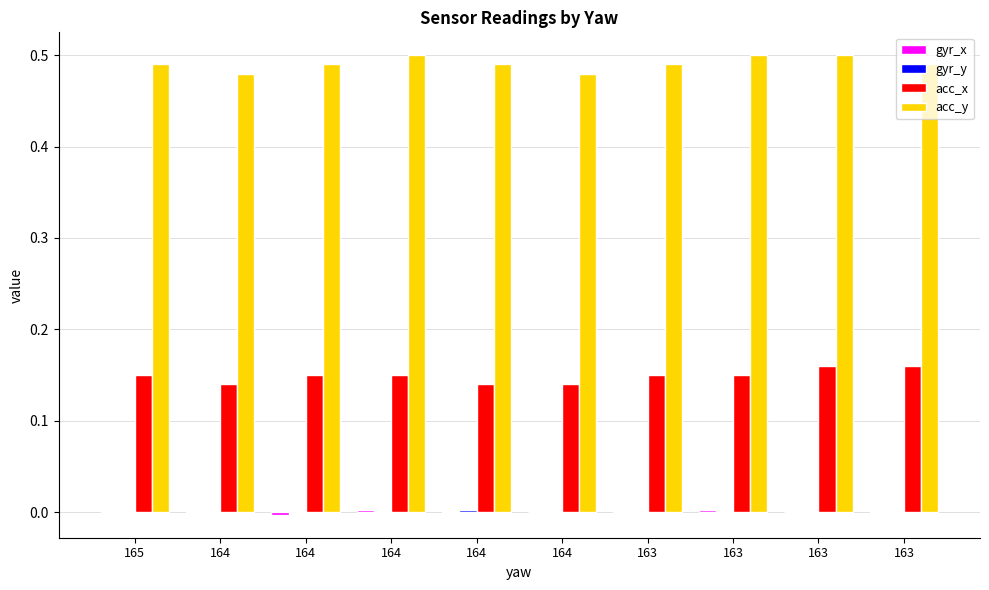

Between 164 and 163, which is larger?

164